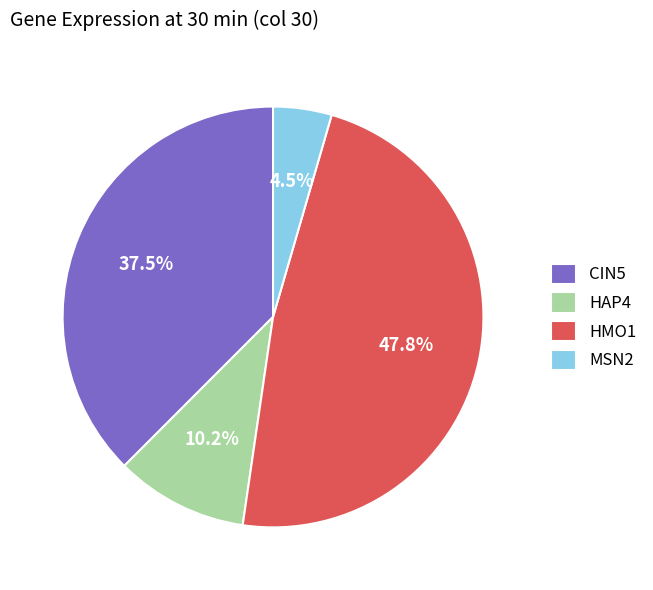

To the nearest percent, what portion does HAP4 represent?

10%